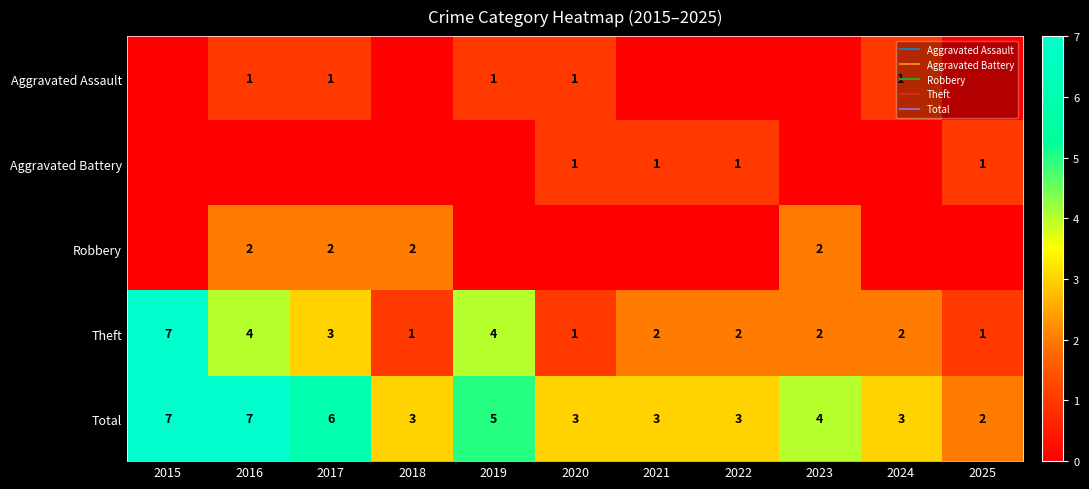

Which has a higher value, 2016 or 2018?

2016